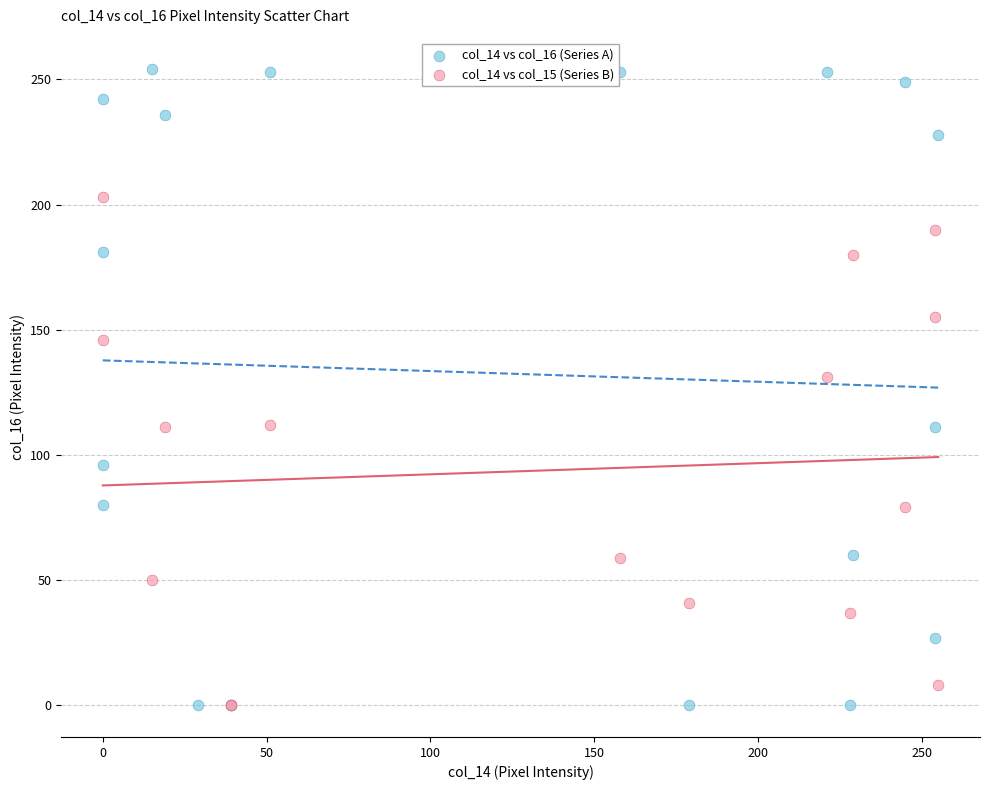

Which series has the largest Y range (max minus min)?

col_14 vs col_16 (Series A)